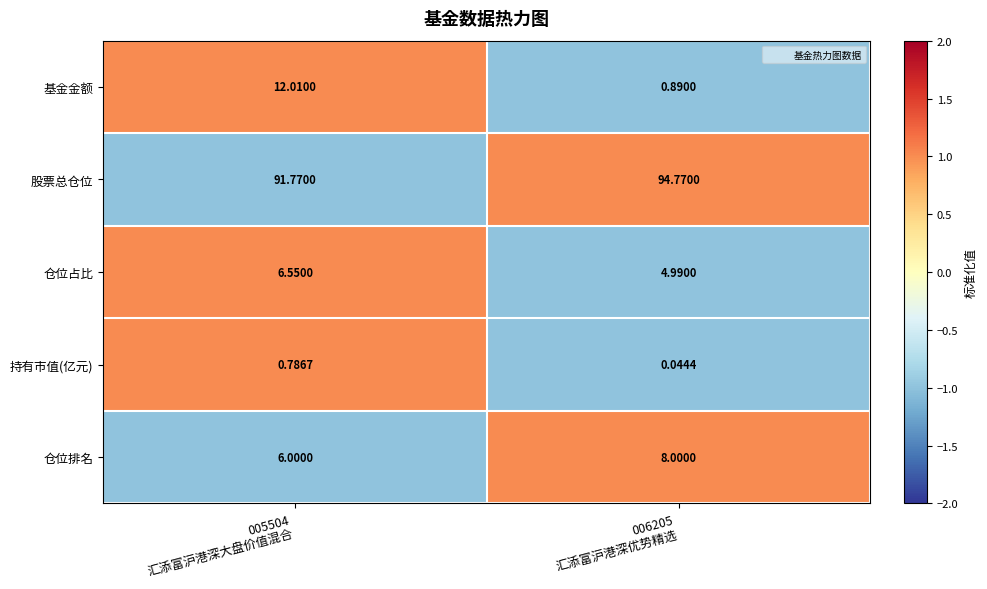

List the series in order of their peak value, highest first.

股票总仓位, 基金金额, 仓位排名, 仓位占比, 持有市值(亿元)